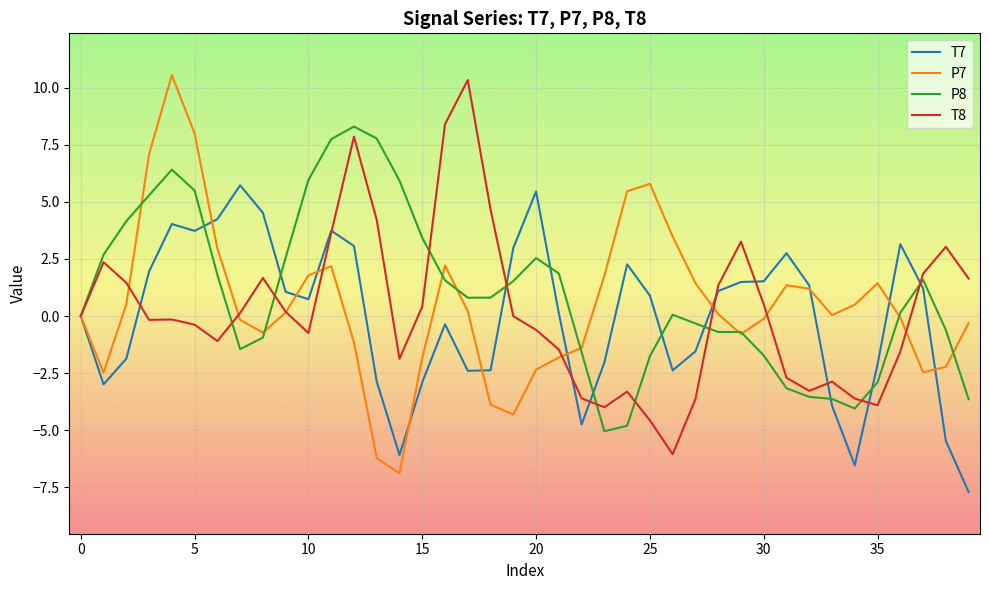

What are all the series names shown in the legend?

T7, P7, P8, T8